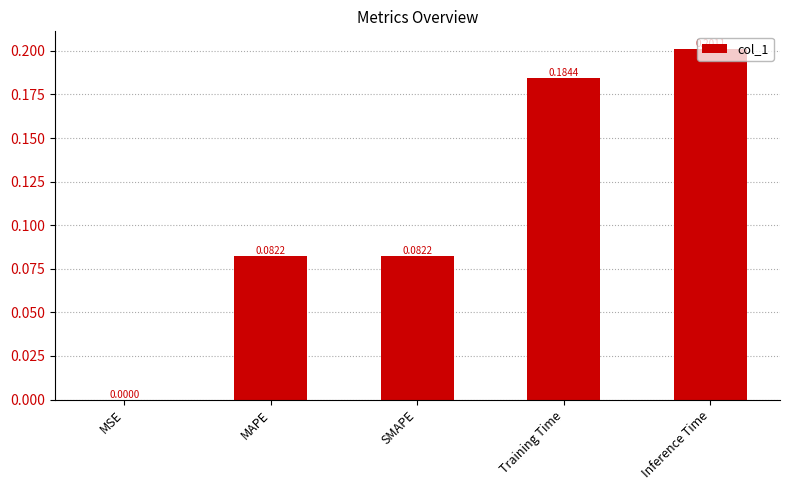

Which has a higher value, Training Time or Inference Time?

Inference Time